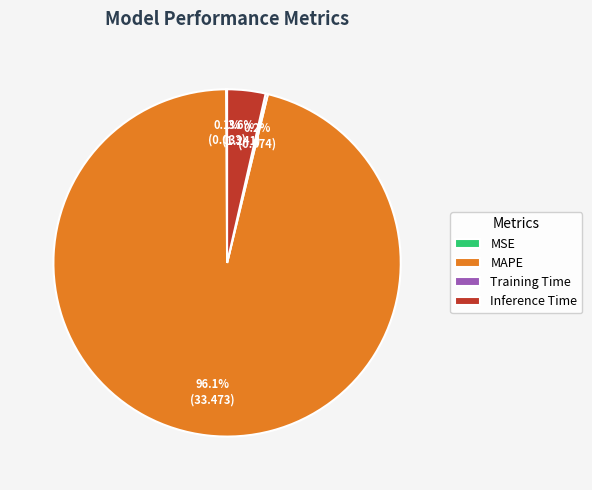

Between Inference Time and MAPE, which is larger?

MAPE